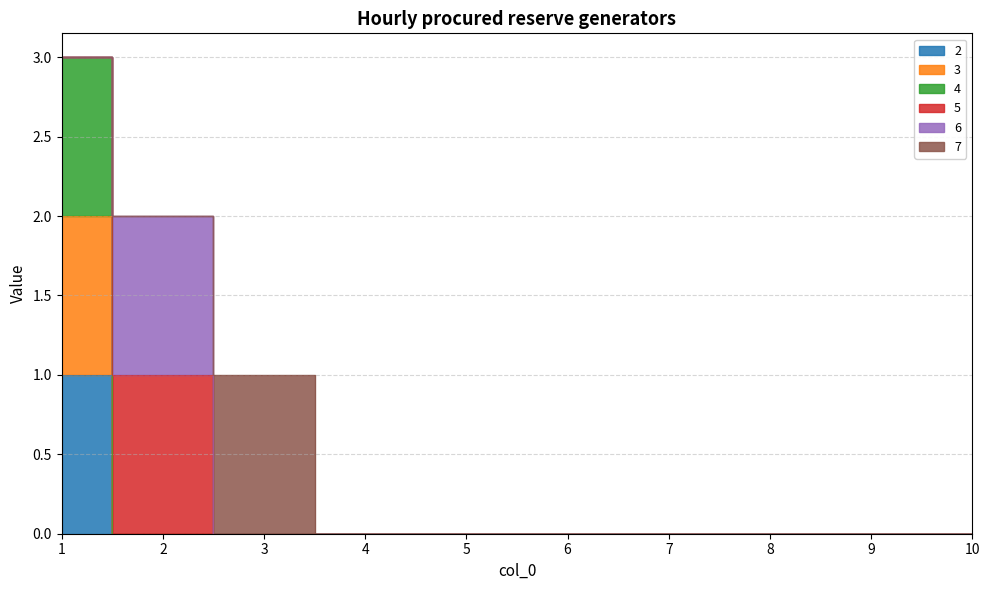

True or false: 2 has more than 0 interior local peaks.

False